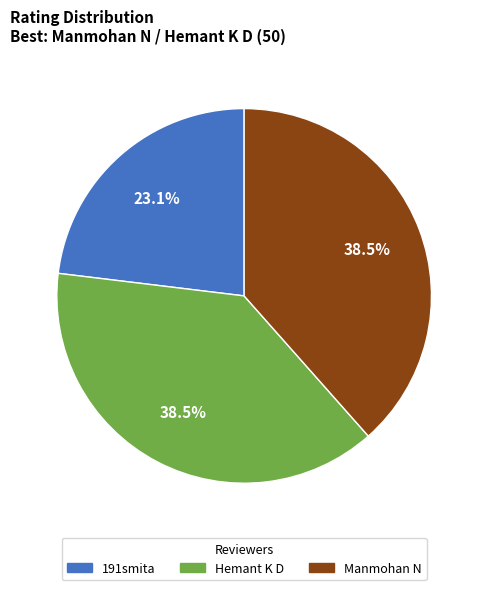

Count the number of slices in the pie.

3